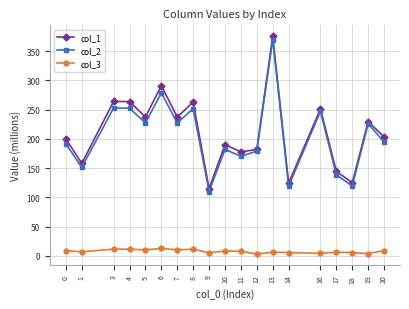

True or false: col_2 and col_3 cross at least once.

False